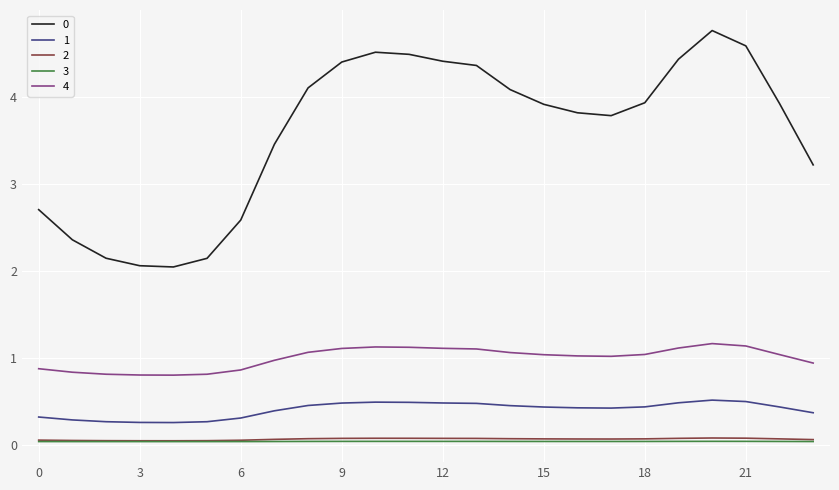

True or false: 0 and 1 intersect in this chart.

False